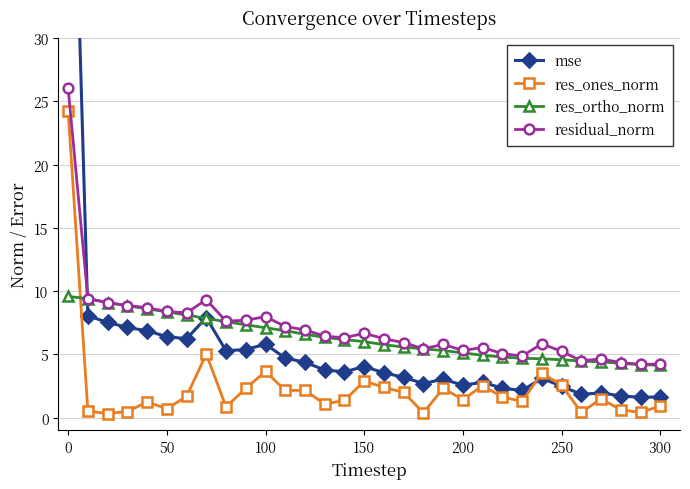

How many intersections are there between res_ones_norm and res_ortho_norm?

1